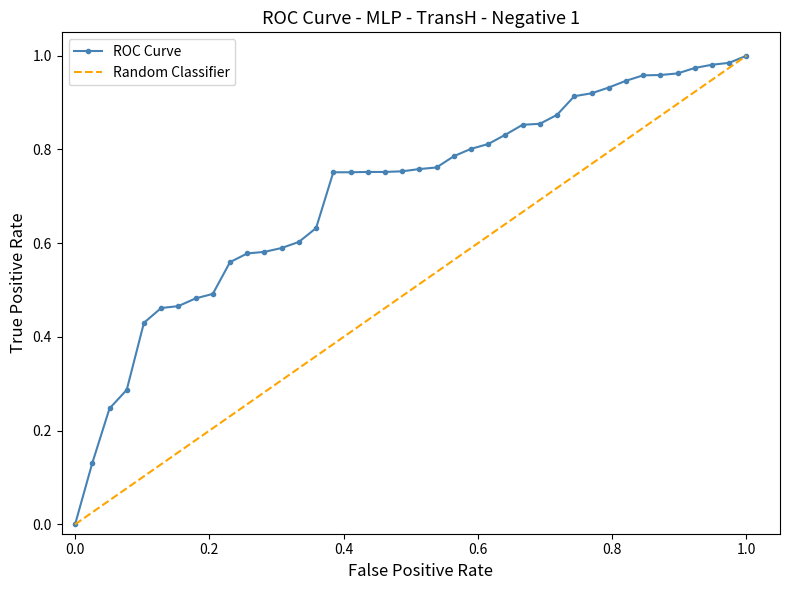

What is the difference between the maximum and minimum values?

1.0